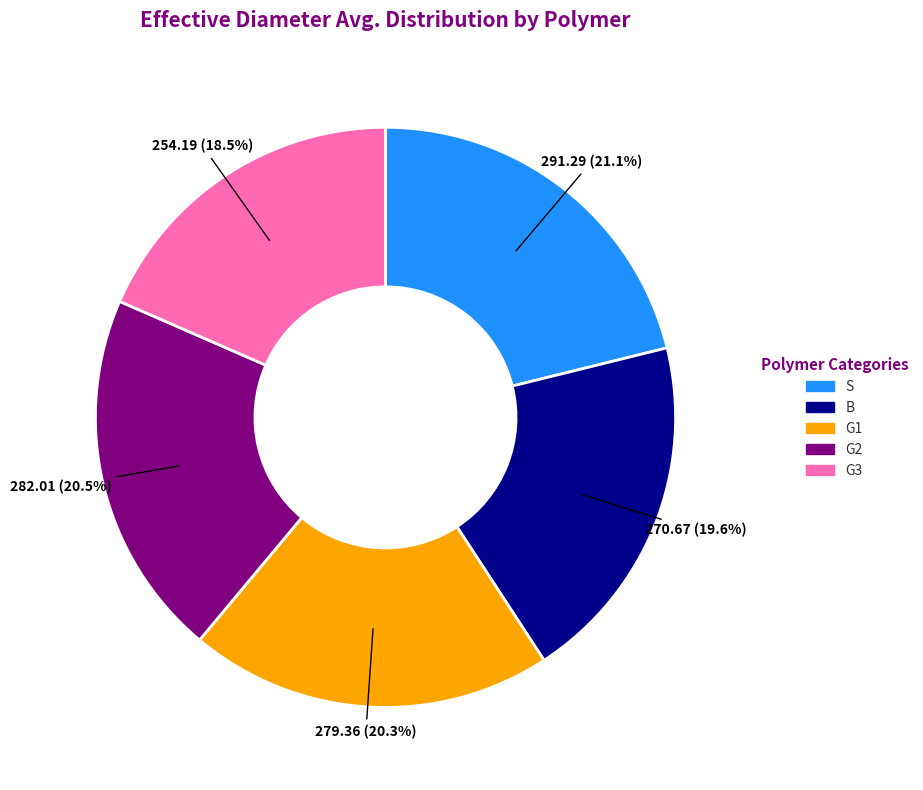

Which has a higher value, B or G3?

B